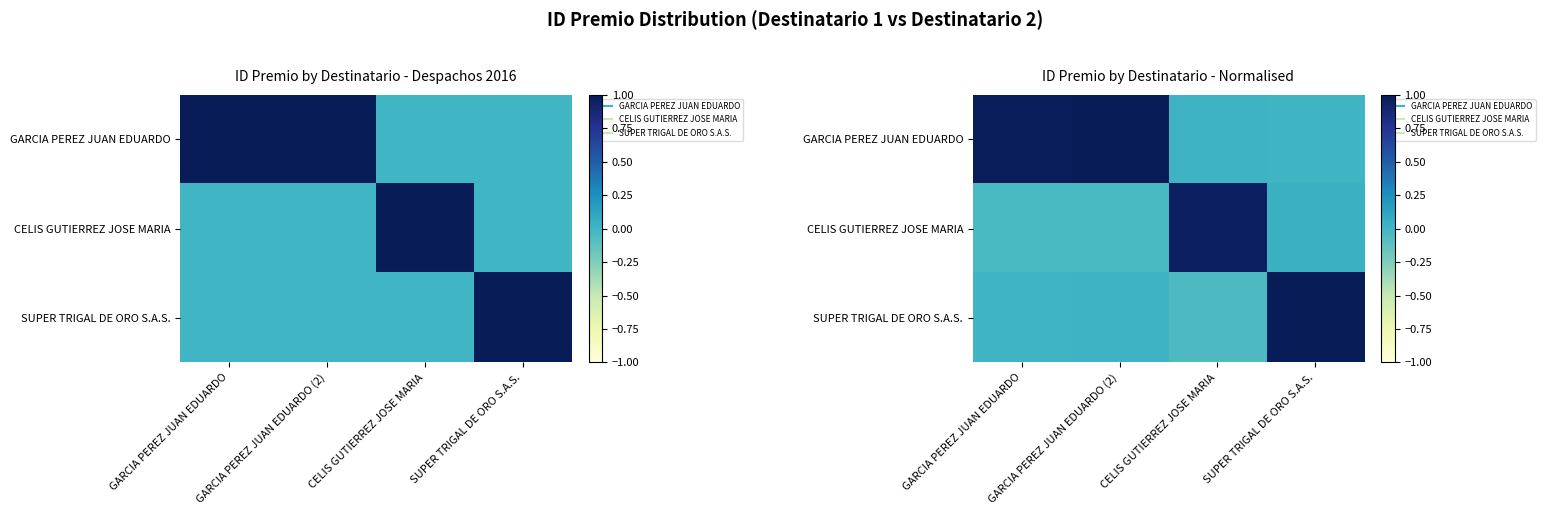

The value of CELIS GUTIERREZ JOSE MARIA at GARCIA PEREZ JUAN EDUARDO is -0.0. True or false?

False